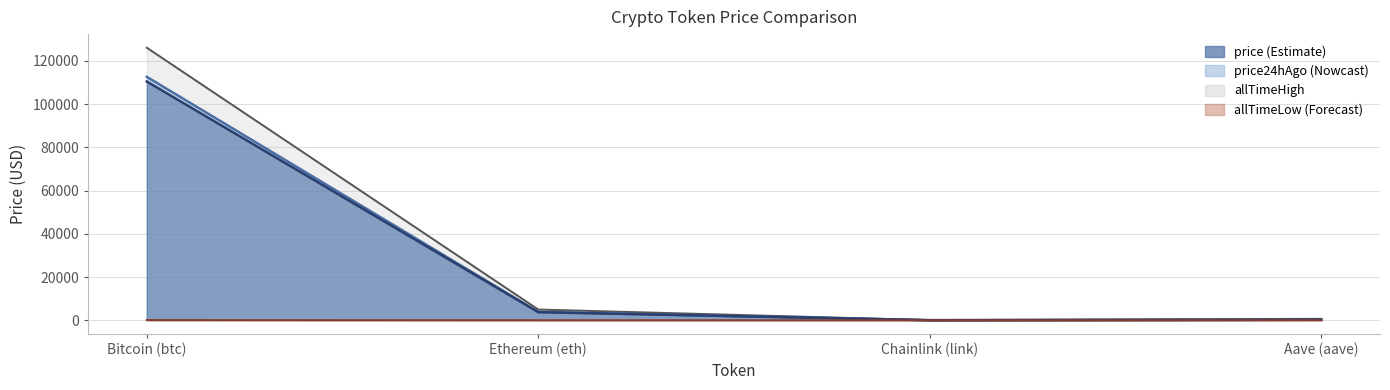

At which category is the sum across all series the highest?

Bitcoin (btc)